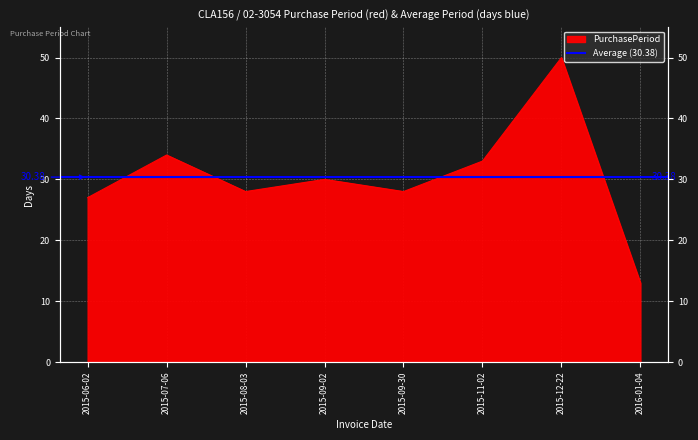

What position from the left is 2015-09-02?

4